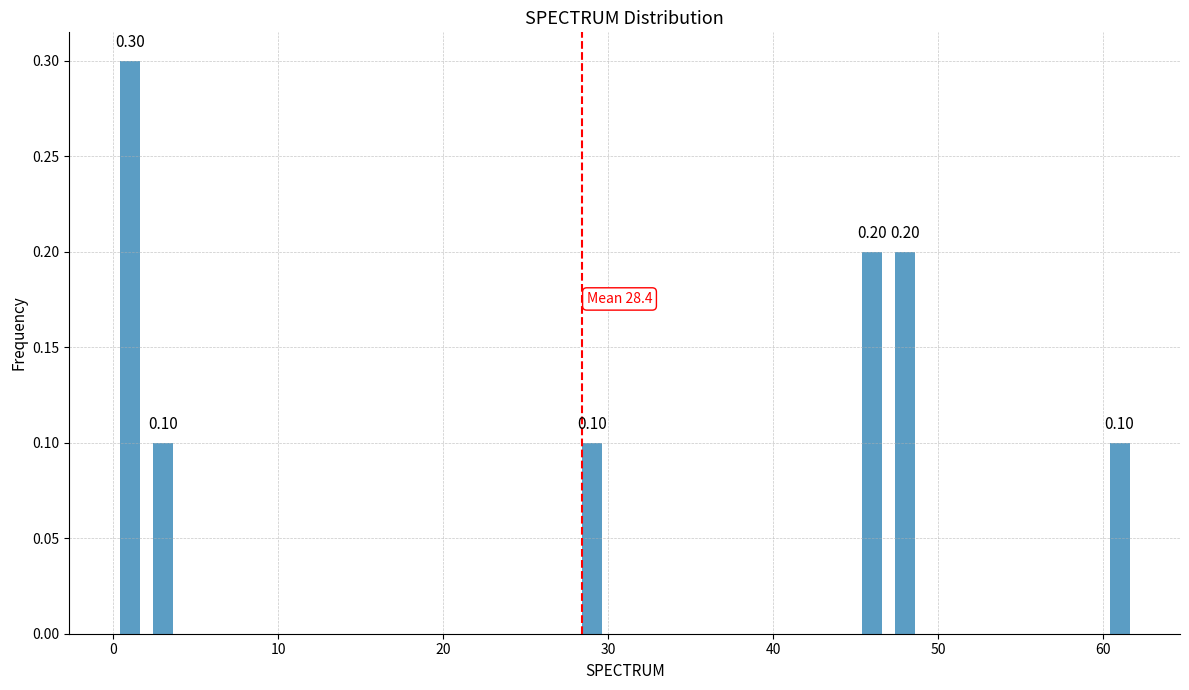

What is the sum of all values?

1.0